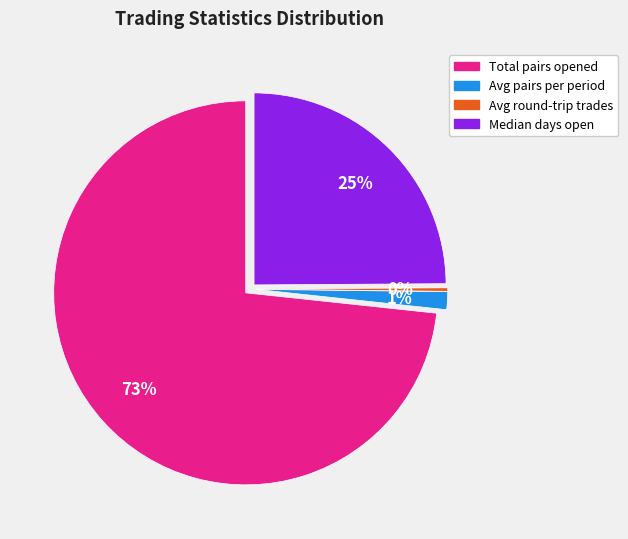

Which has a higher value, Avg pairs per period or Median days open?

Median days open